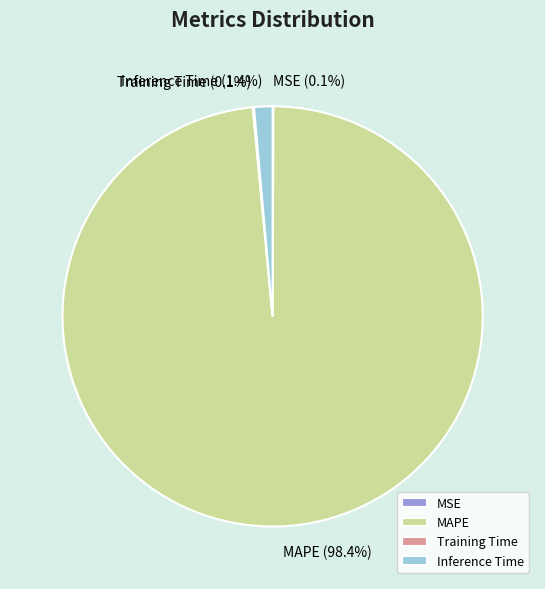

Which category has the biggest portion of the pie?

MAPE